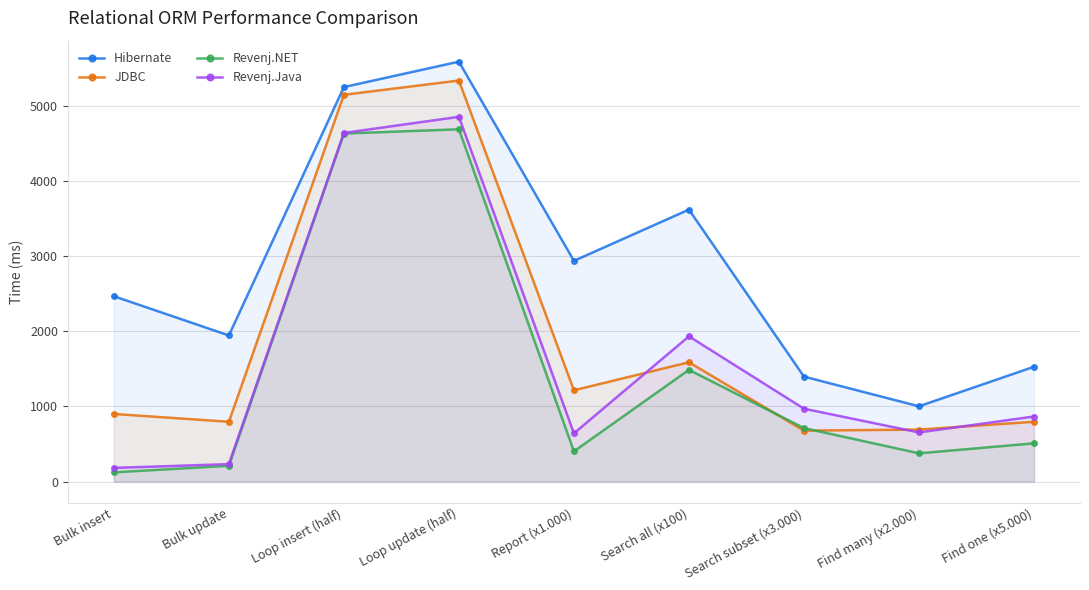

List the labels in order of Revenj.NET value, smallest first.

Bulk insert, Bulk update, Find many (x2.000), Report (x1.000), Find one (x5.000), Search subset (x3.000), Search all (x100), Loop insert (half), Loop update (half)